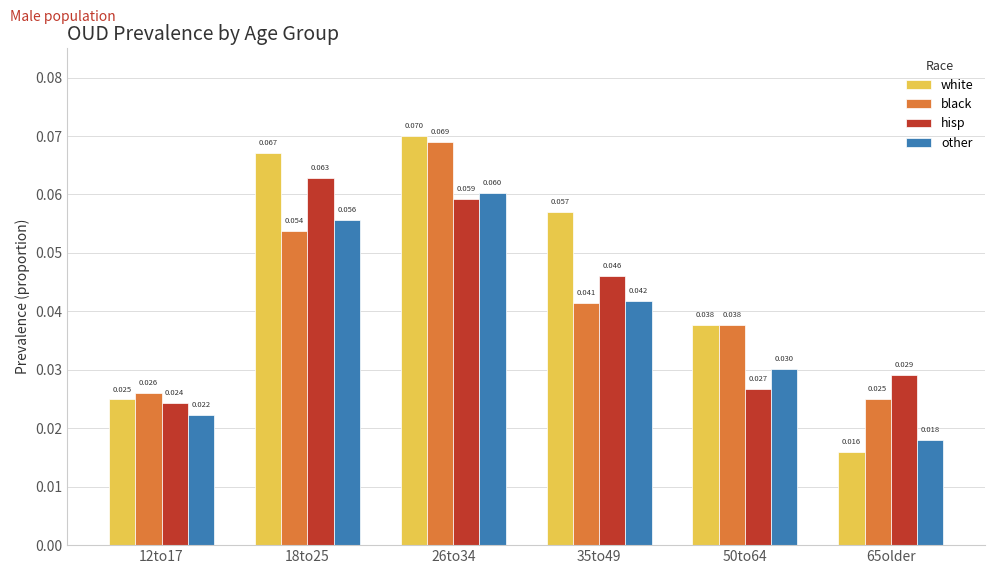

Which category has the highest value in the white series?

26to34